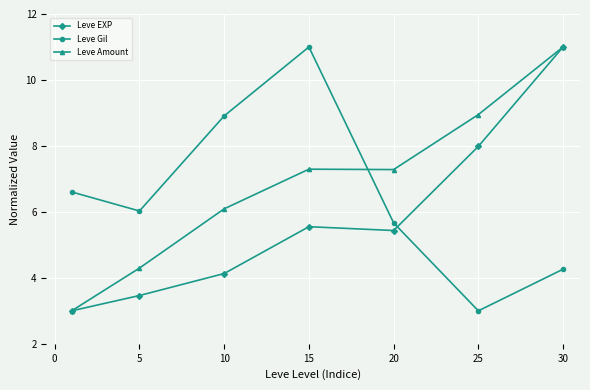

True or false: Leve EXP has more than 2 interior local peaks.

False